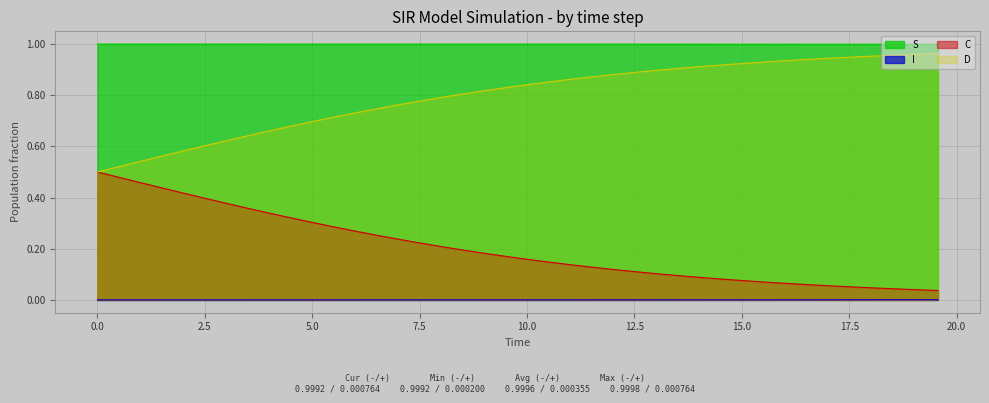

True or false: C and D cross at least once.

False